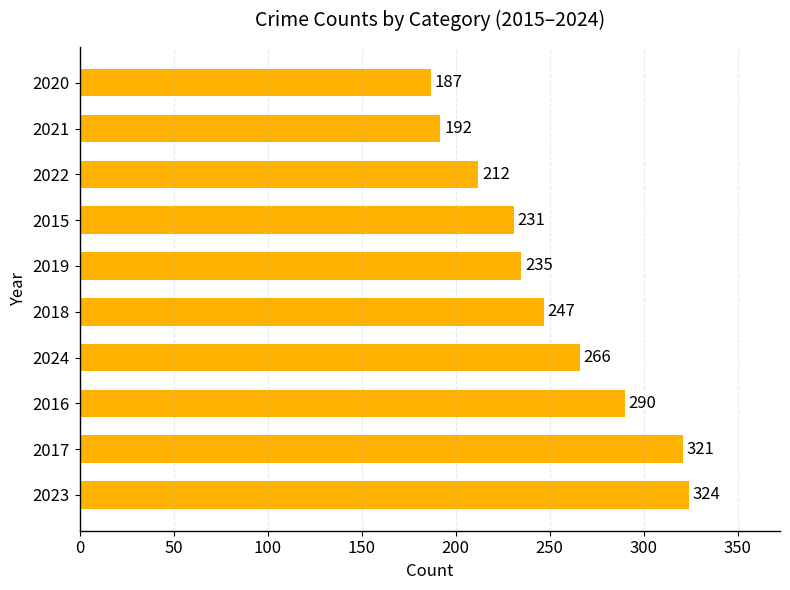

What is the minimum value shown in the chart?

187